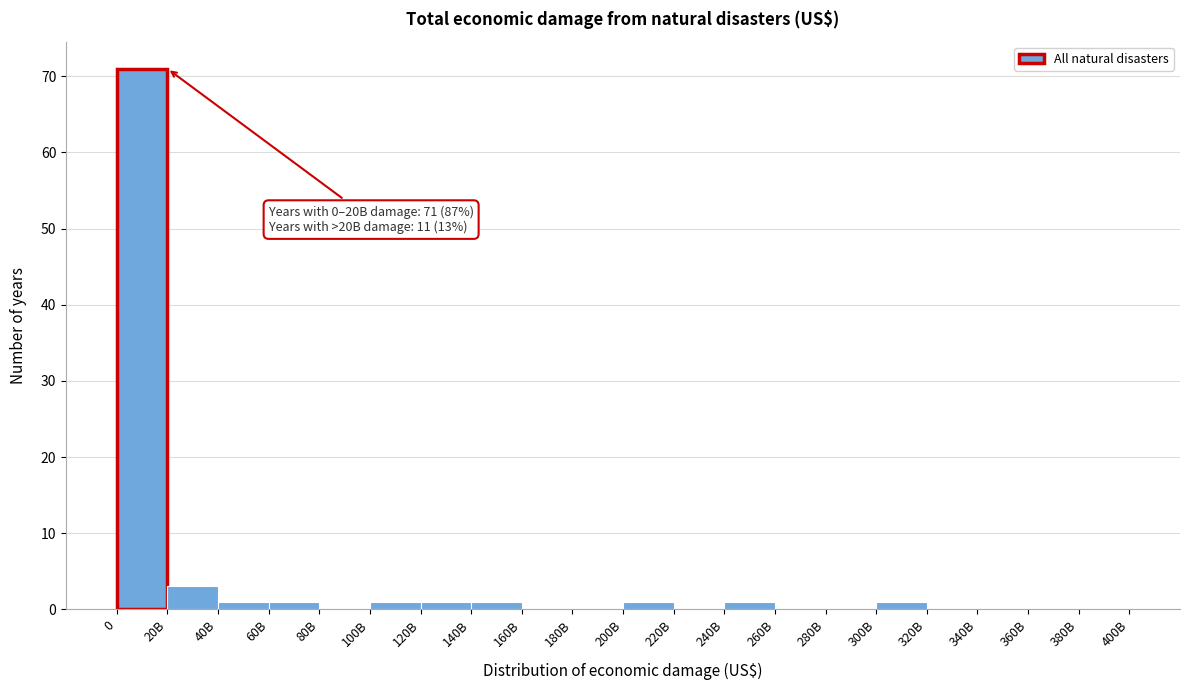

Reading left to right, list all the values displayed in this chart.

0=71	20B=3	40B=1	60B=1	80B=0	100B=1	120B=1	140B=1	160B=0	180B=0	200B=1	220B=0	240B=1	260B=0	280B=0	300B=1	320B=0	340B=0	360B=0	380B=0